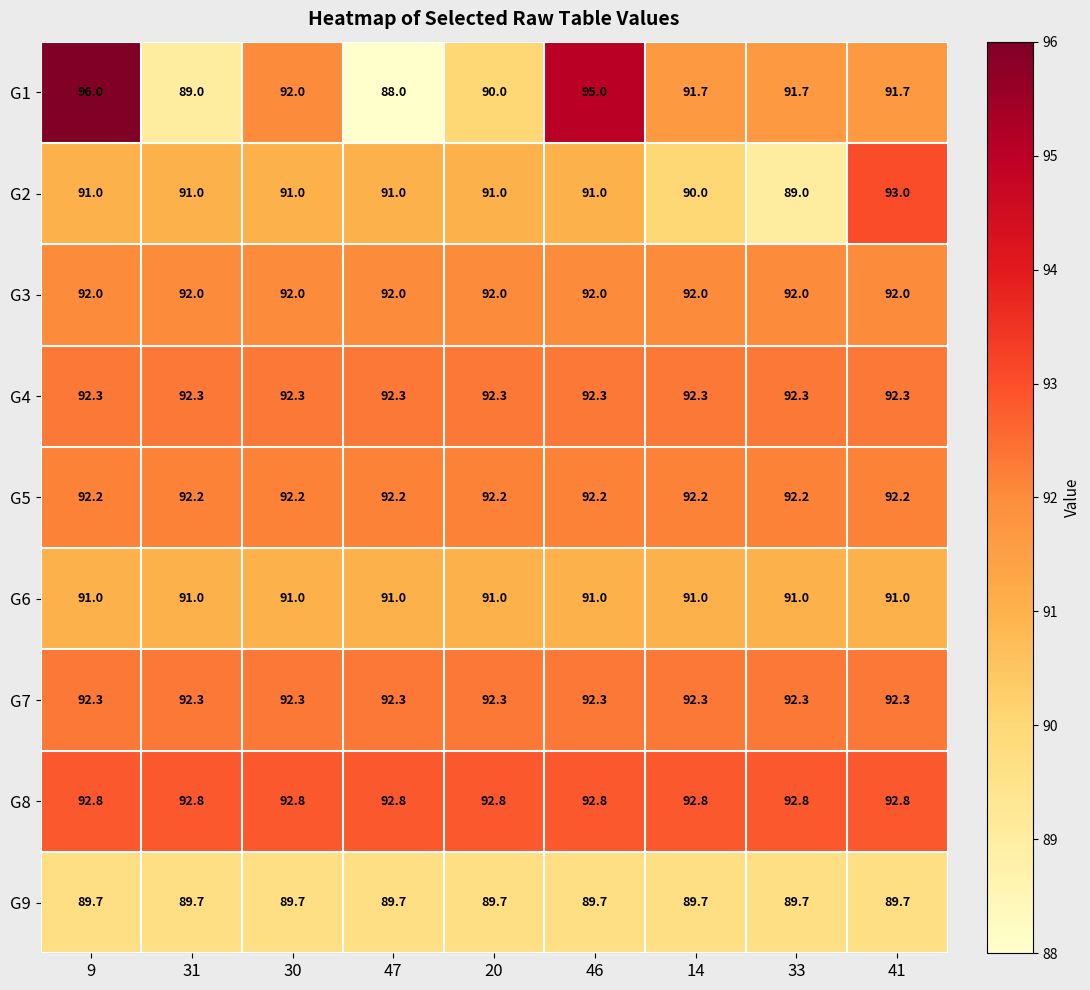

What is the spread (max minus min) of values at 41?

3.3